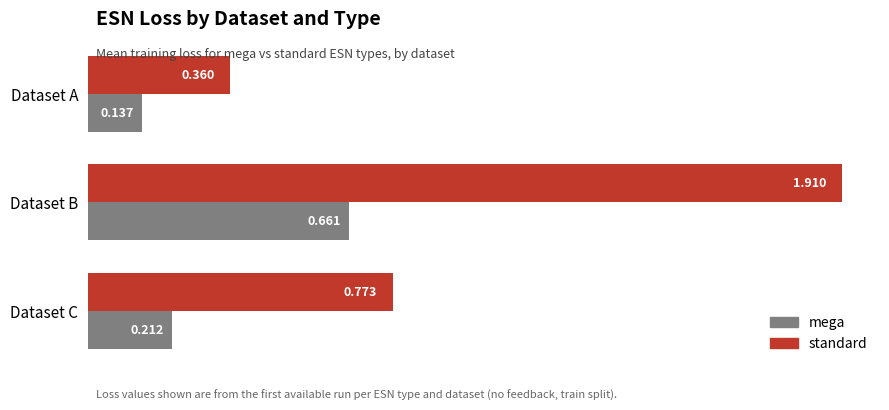

Which series changed the most between Dataset A and Dataset B?

standard